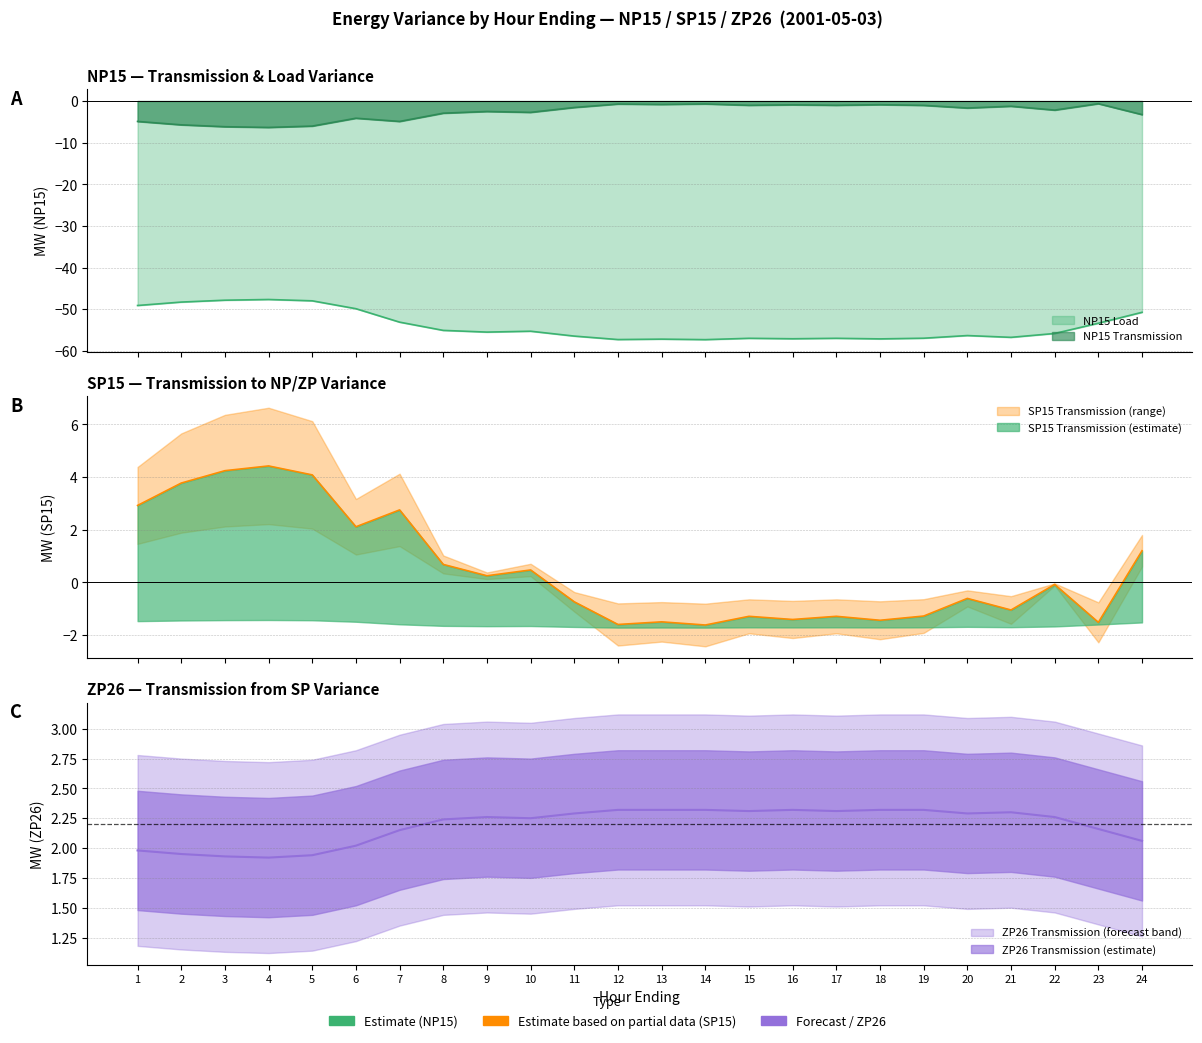

Rank the categories by NP15 Transmission value from highest to lowest.

23, 14, 12, 13, 18, 16, 15, 17, 19, 21, 11, 20, 22, 9, 10, 8, 24, 6, 1, 7, 2, 5, 3, 4